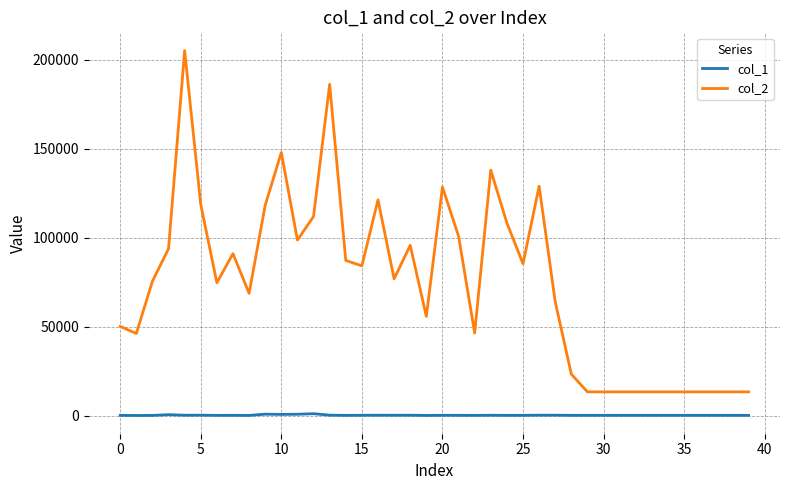

Which series has the largest range (max minus min)?

col_2